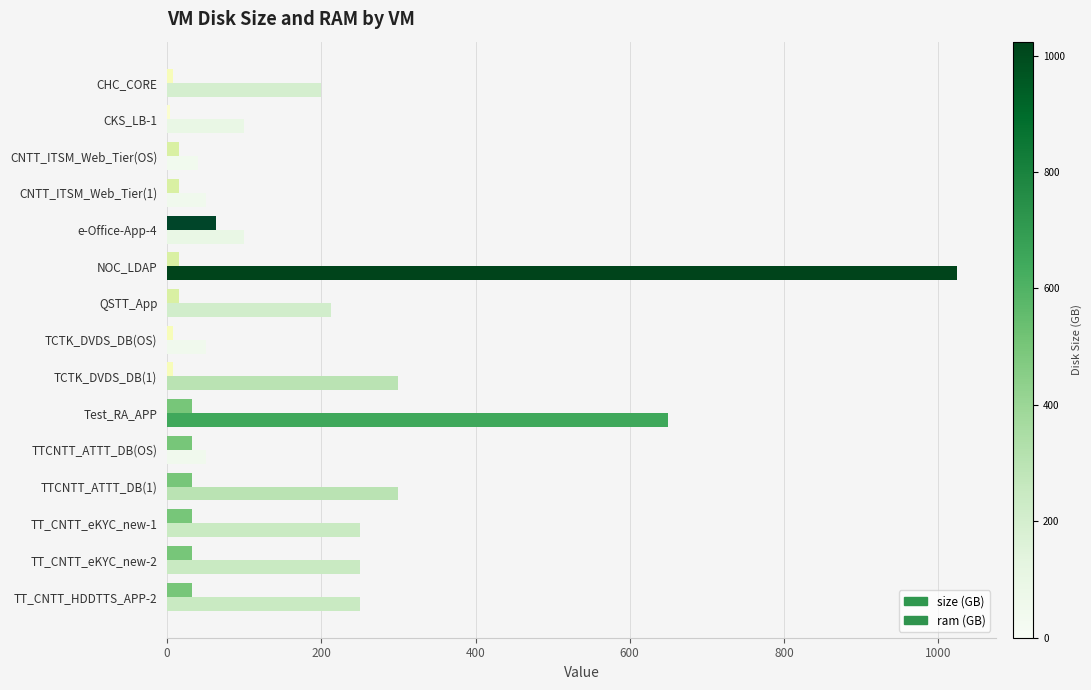

Rank the series by their maximum value, from highest to lowest.

size (GB), ram (GB)